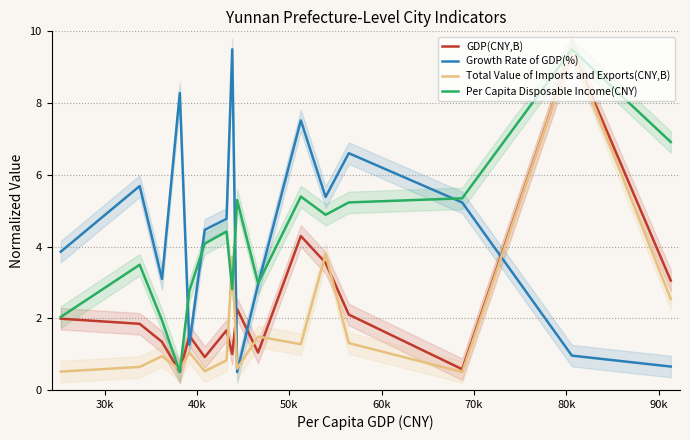

What is the smallest value displayed?

0.5